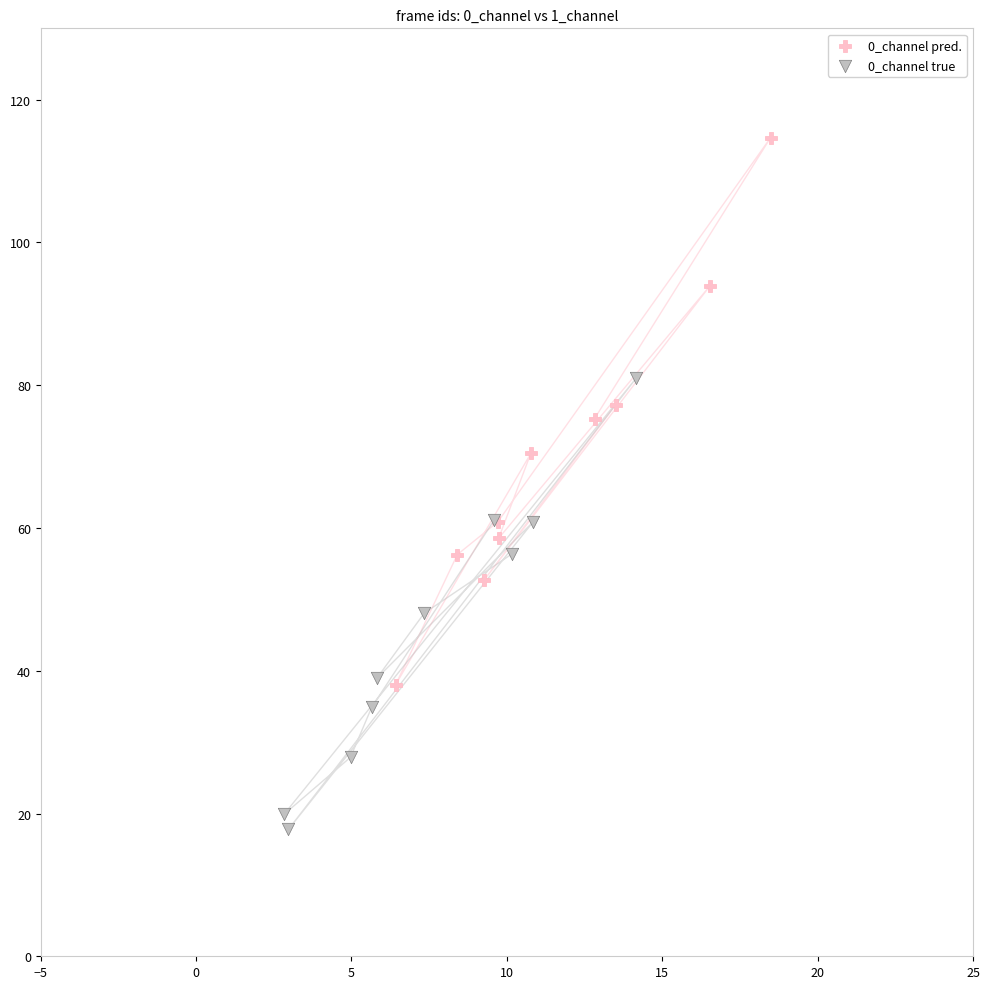

Which series has the largest Y range (max minus min)?

0_channel pred.